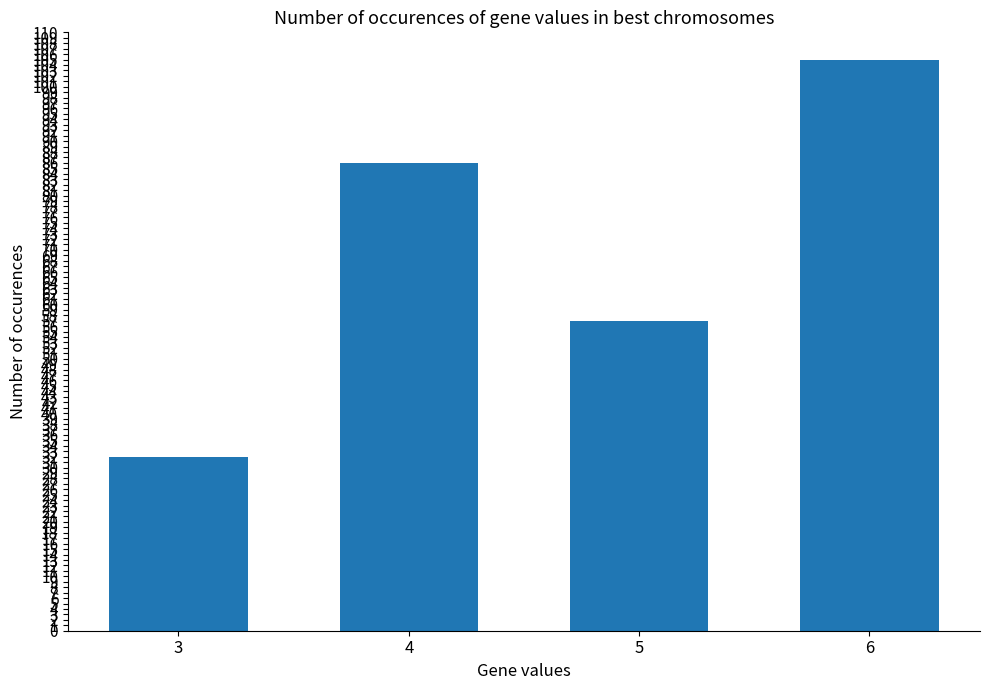

What is the value of the 4th bar from the left?

105